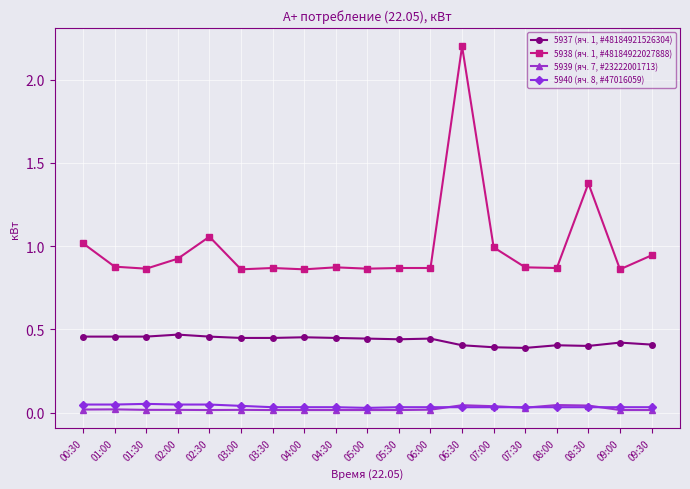

How many data points does each series have?

19